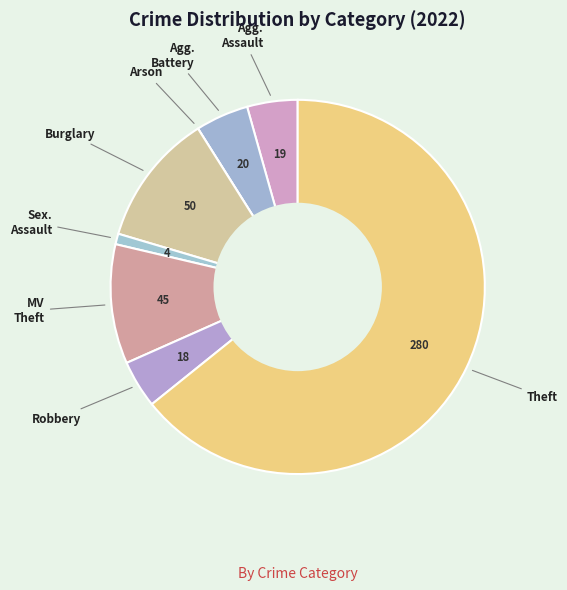

To the nearest percent, what is the average slice percentage?

12%